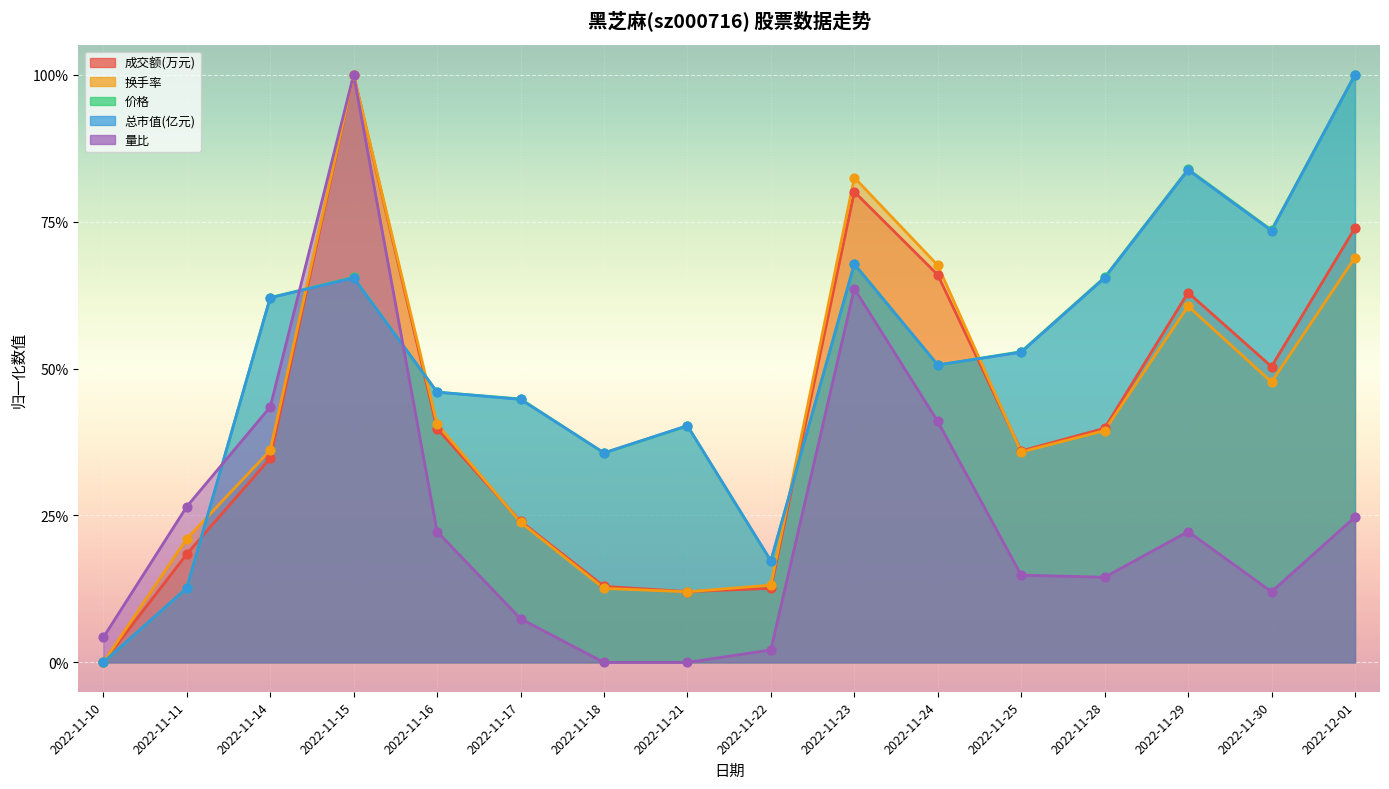

What is the total value across all series at 2022-11-16?

1.9